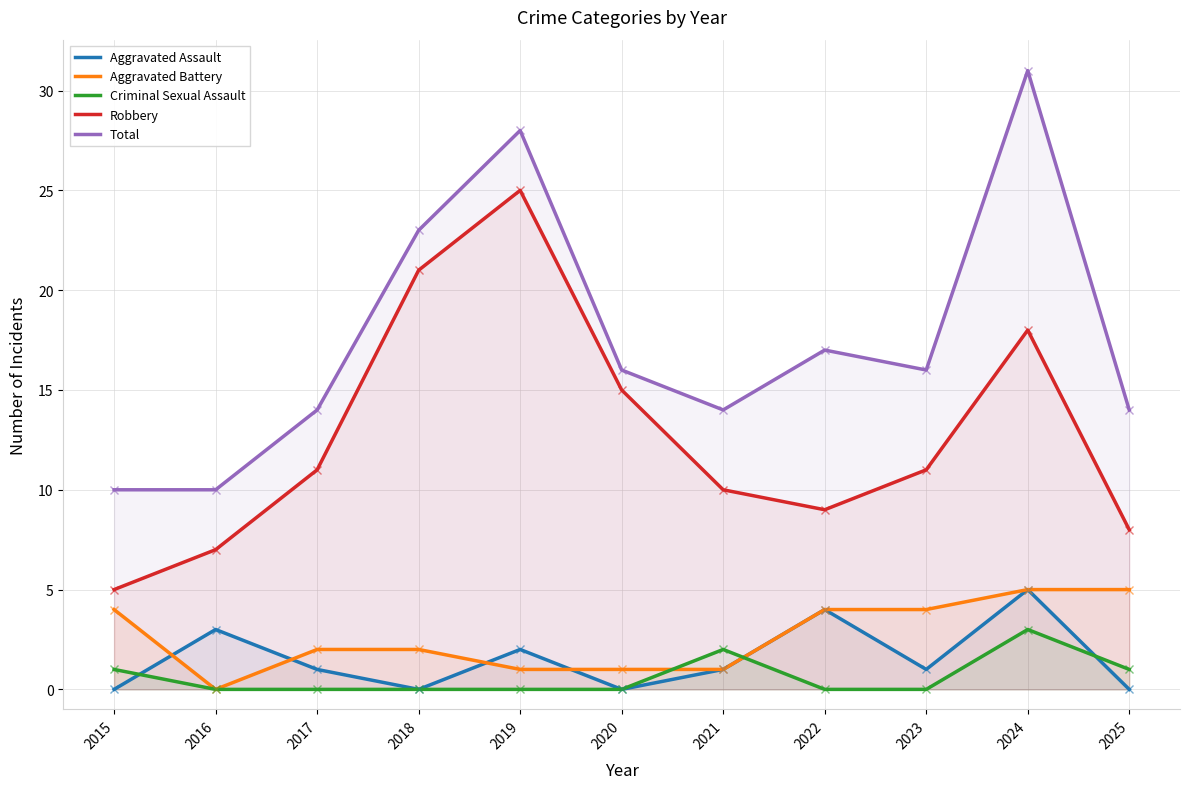

What is the total value across all series at 2023?

32